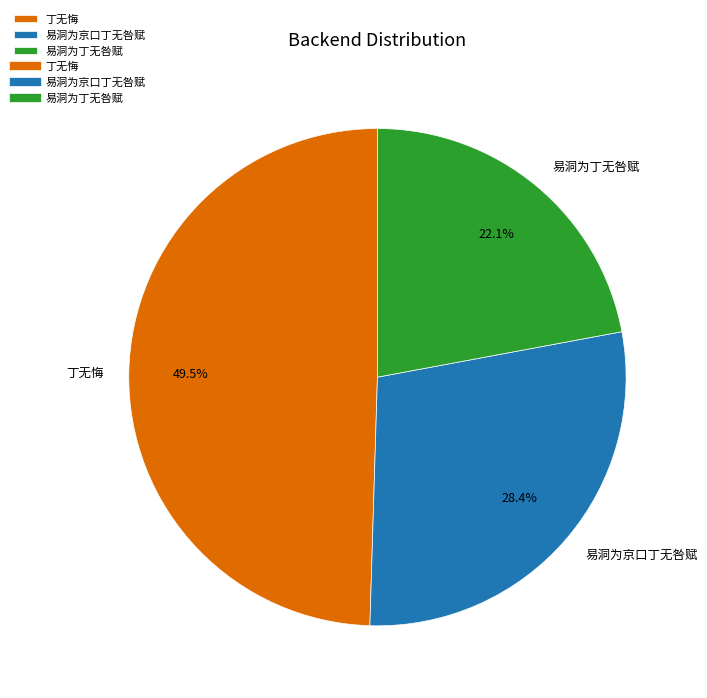

Which has a higher value, 丁无悔 or 易洞为丁无咎赋?

丁无悔